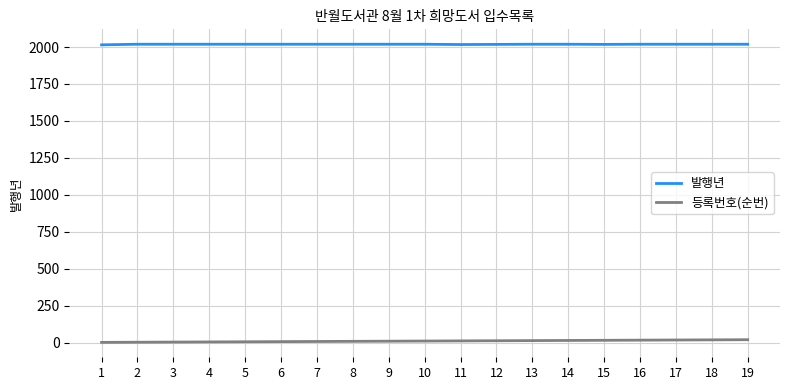

What is the maximum value shown in the chart?

2019